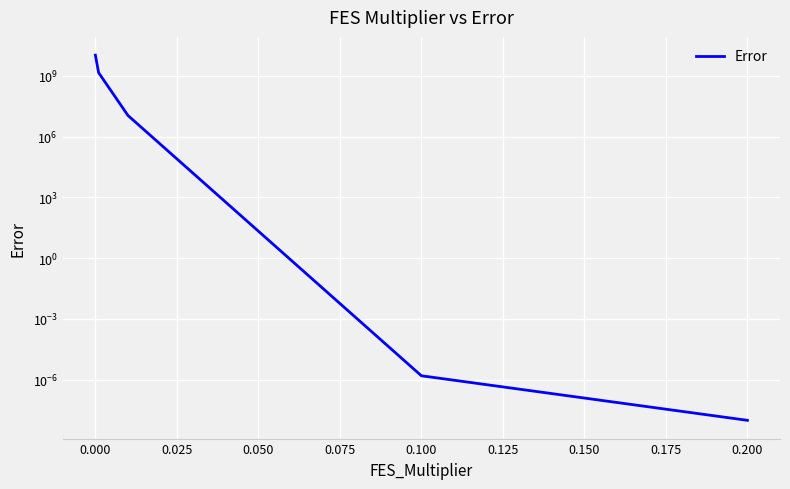

What is the difference between the maximum and minimum values?

10534113916.5